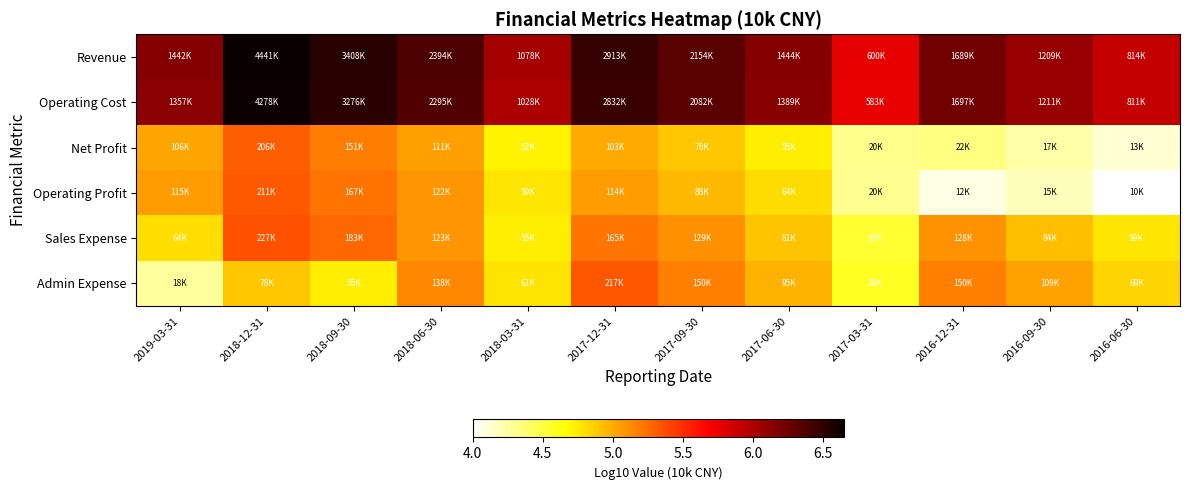

Which series has the largest total across all categories?

Revenue